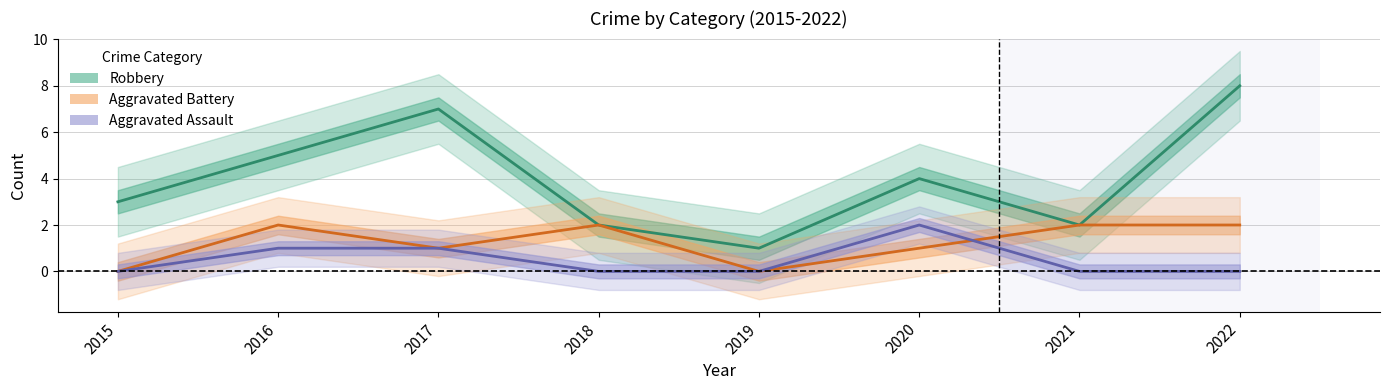

Which series has the largest range (max minus min)?

Robbery